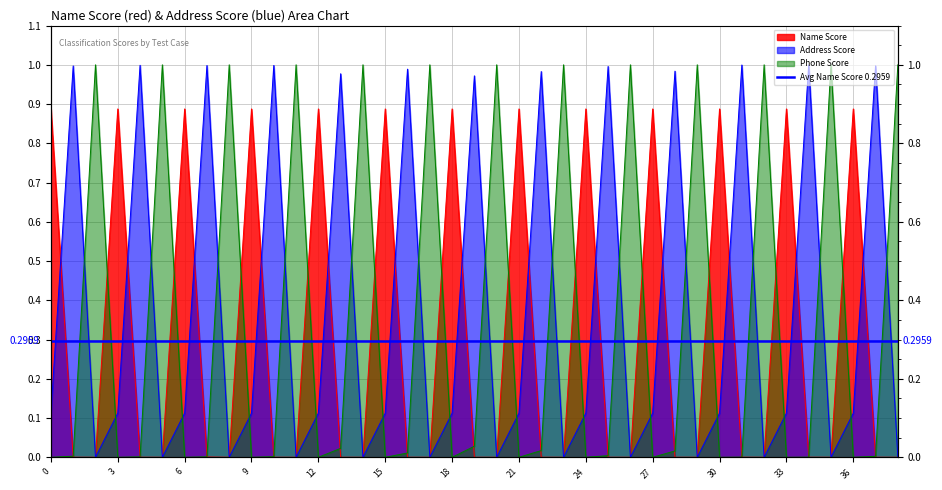

How many lines are shown in the chart?

3